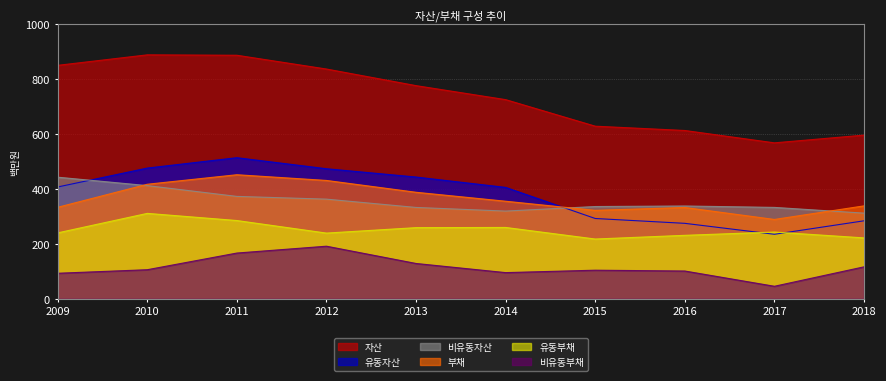

Rank the categories by 유동부채 value from lowest to highest.

2015, 2018, 2016, 2012, 2009, 2017, 2013, 2014, 2011, 2010